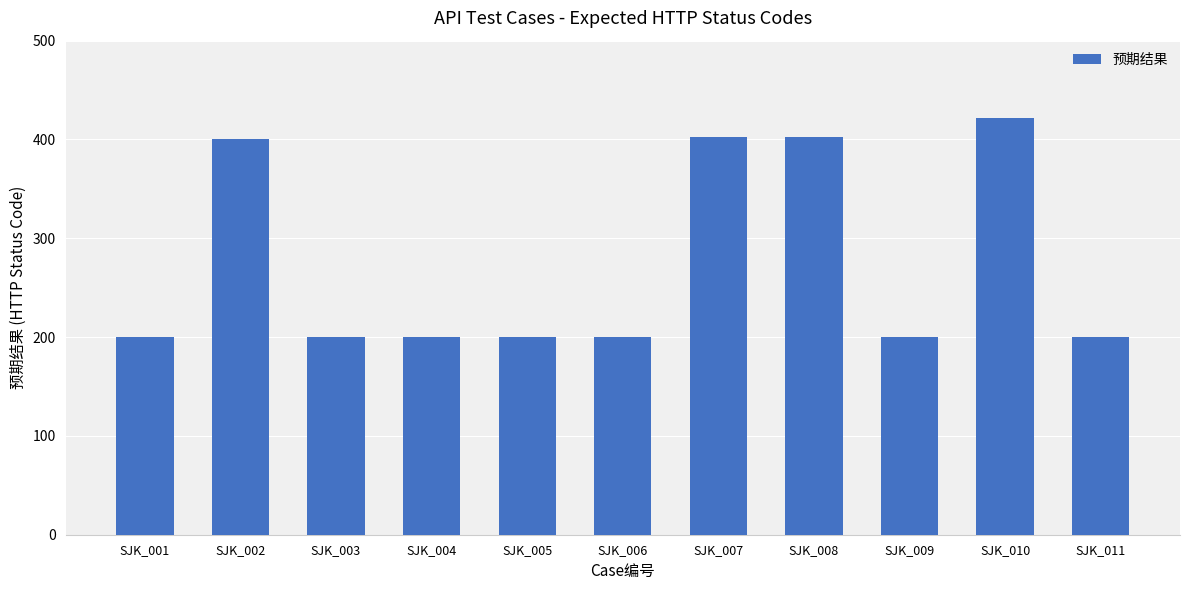

What is the value of the 6th bar from the left?

200